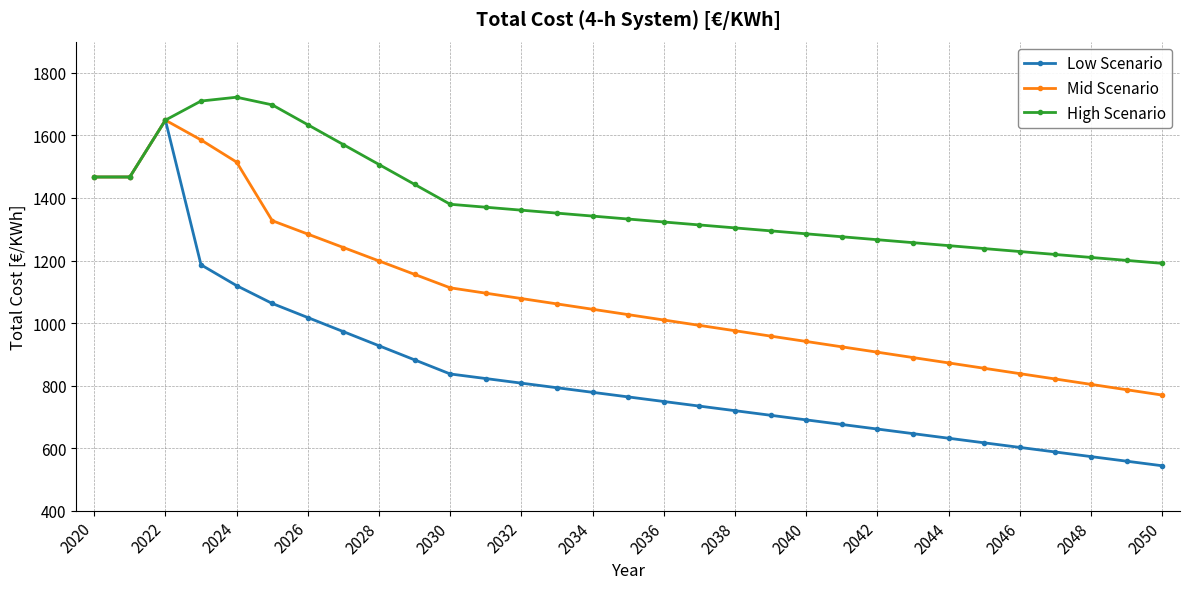

Which series has the widest spread of values?

Low Scenario